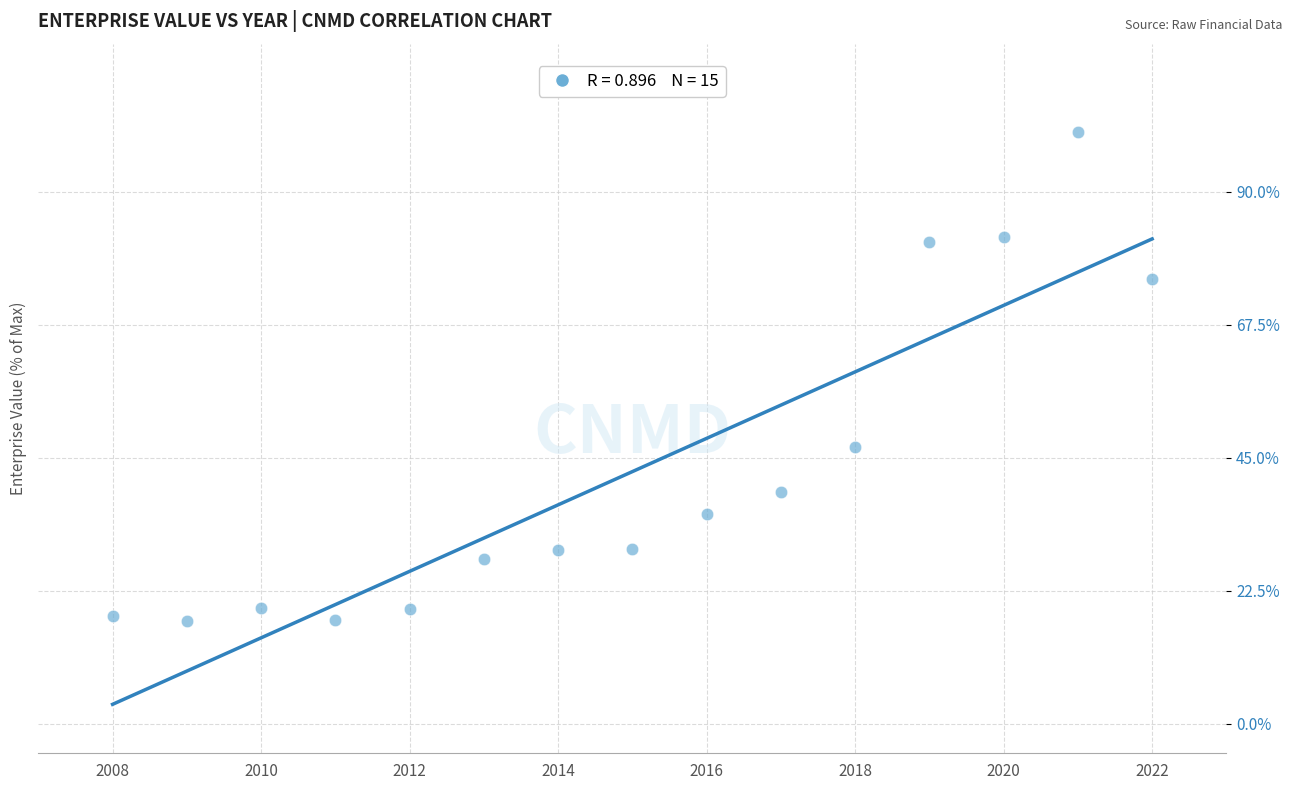

What Y value in the scatter plot is closest to 58?

46.8